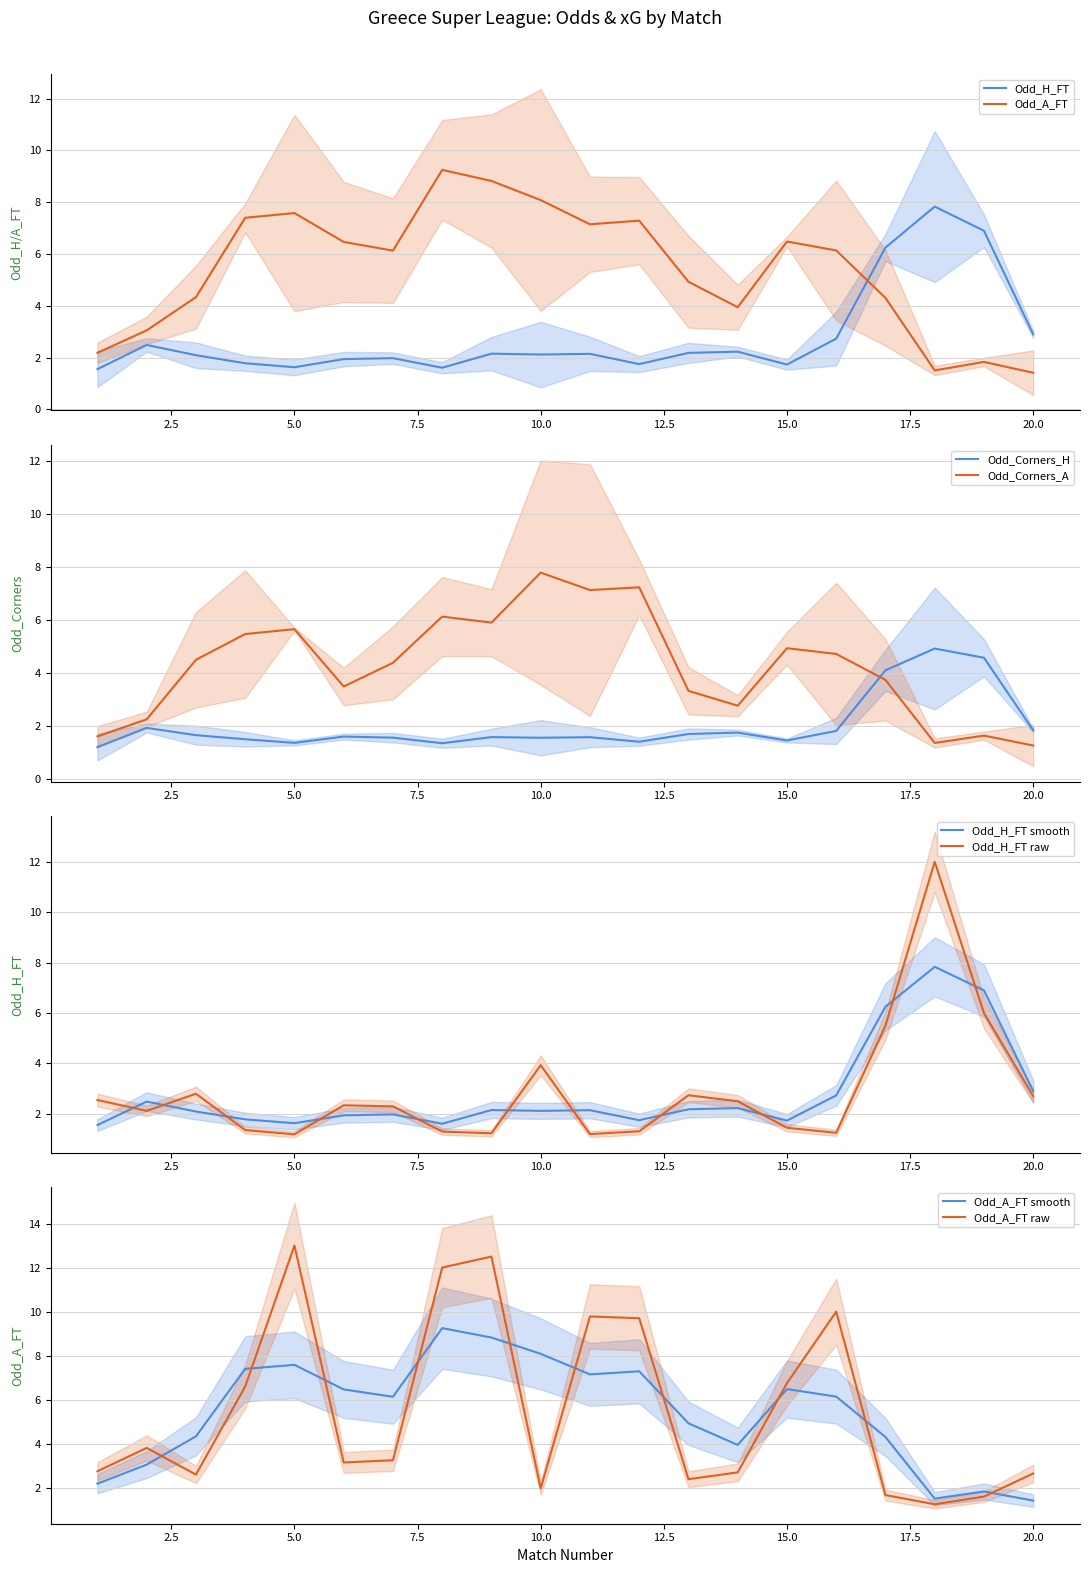

How many interior local valleys does the Odd_Corners_H series have?

5